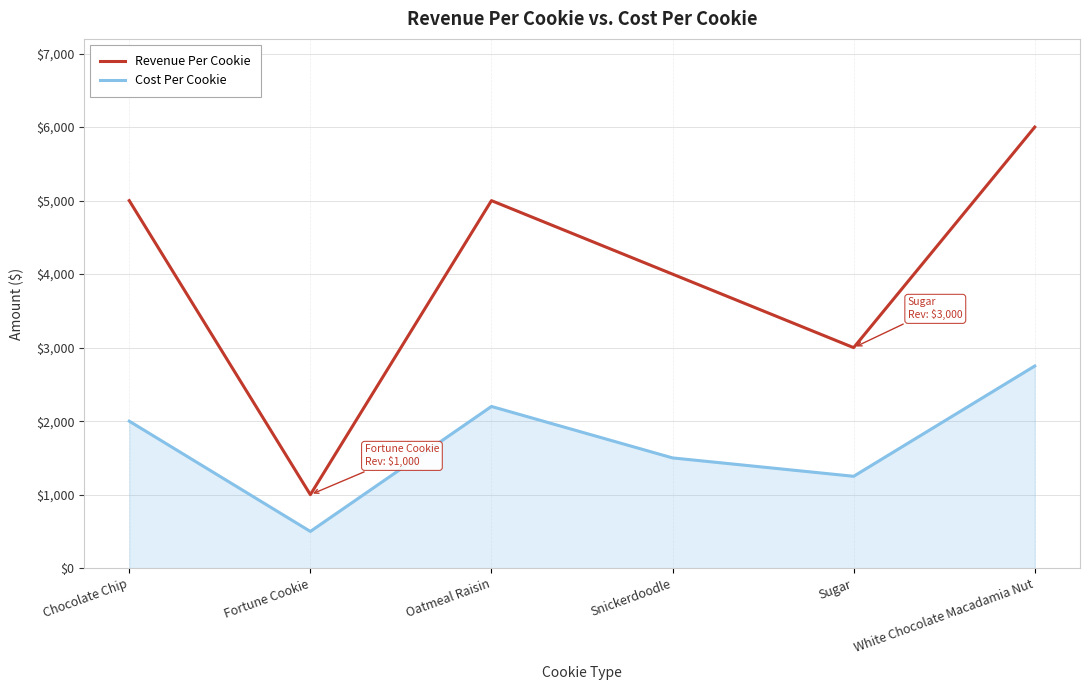

Rank the series by their average value, from highest to lowest.

Revenue Per Cookie, Cost Per Cookie